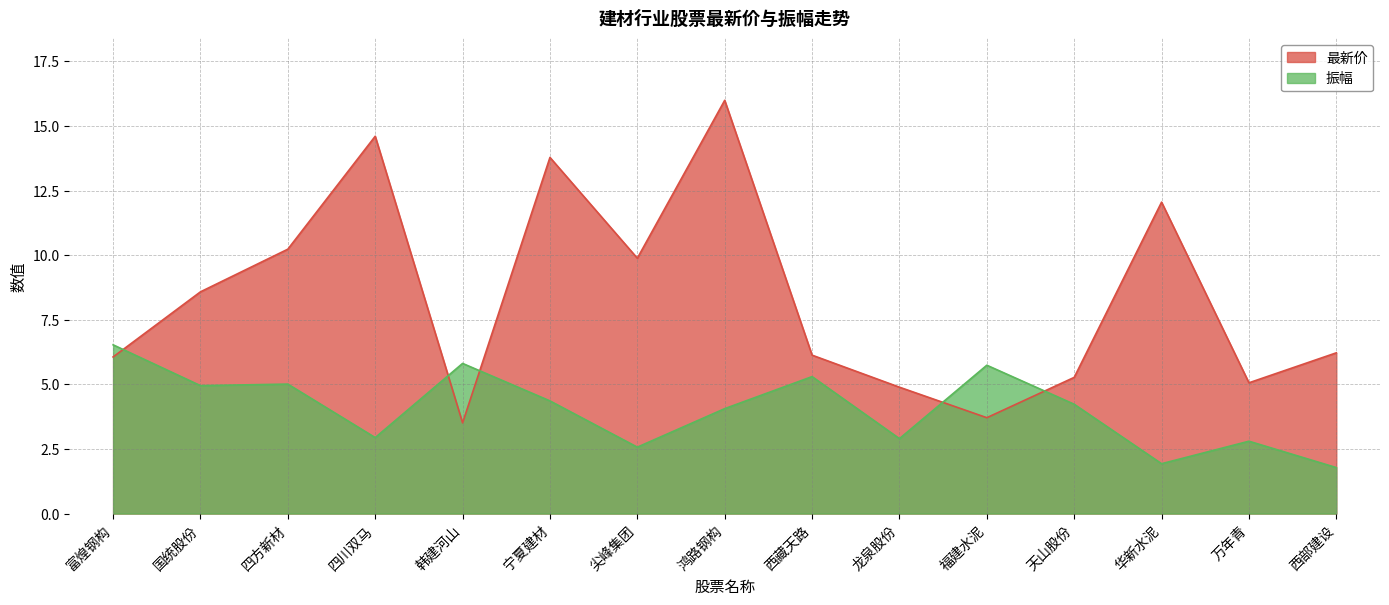

How many lines are shown in the chart?

2